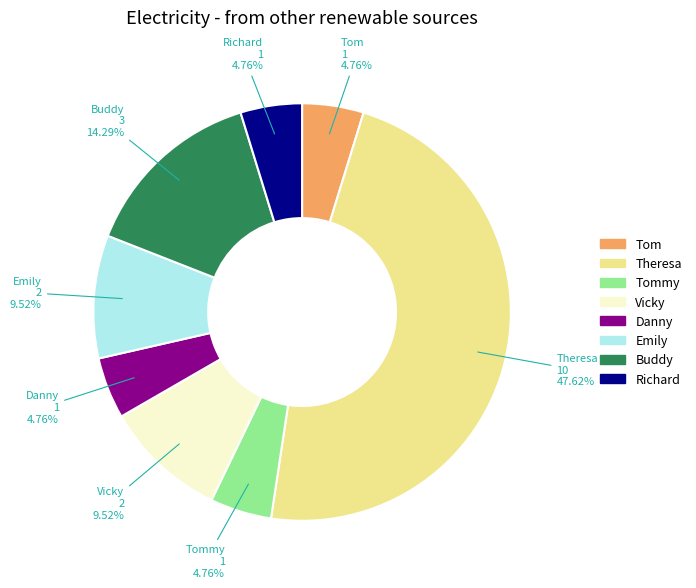

Do Tommy and Buddy together represent more than half of the pie?

No